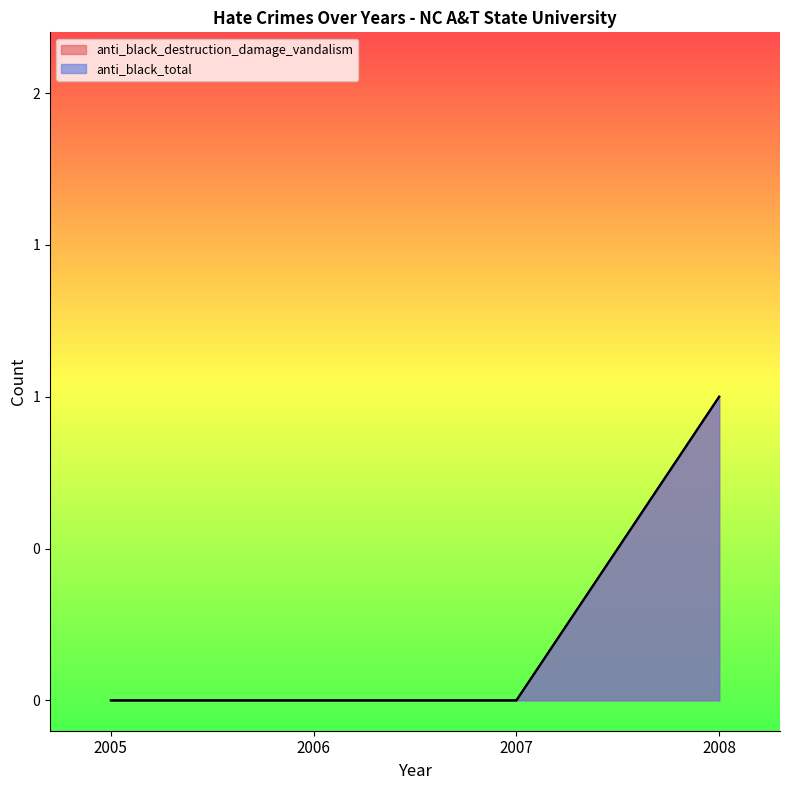

True or false: anti_black_total has more than 1 interior local peaks.

False